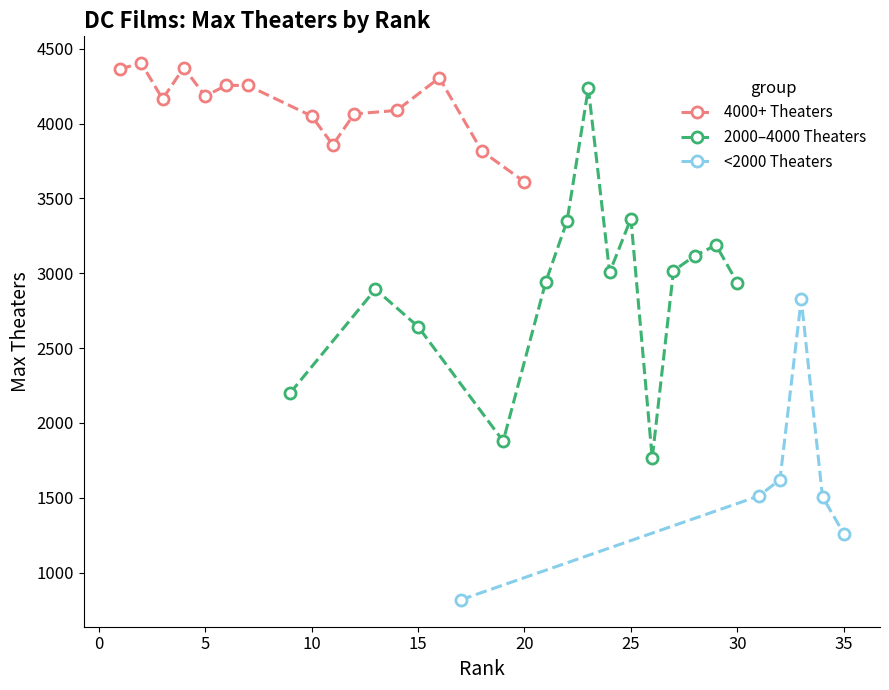

What is the value of the Rank 1-5 point at the 5th from the left?

4184